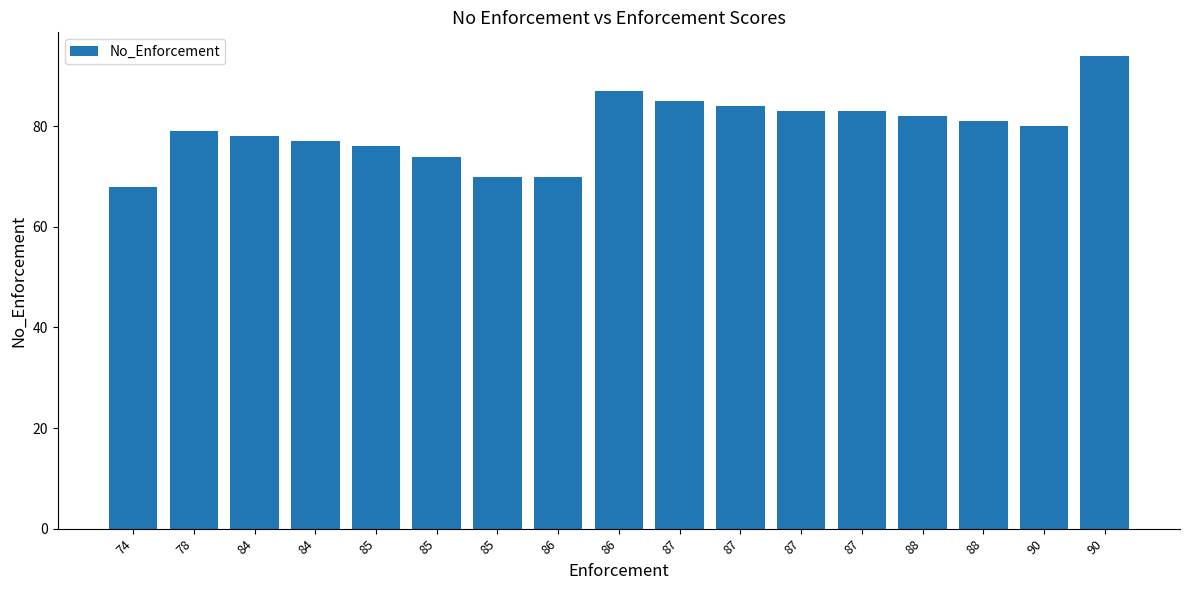

How many bars are there in total?

17